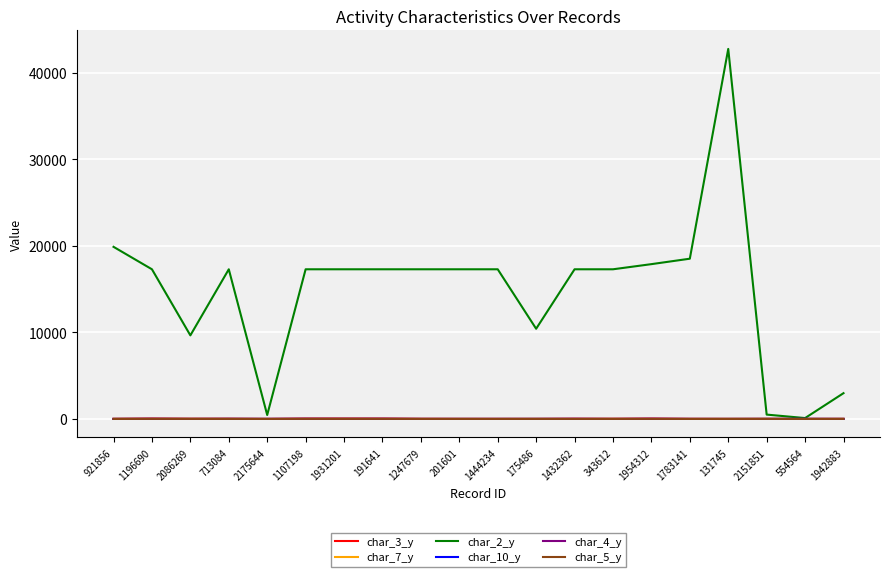

What is the highest value of the char_7_y series?

21